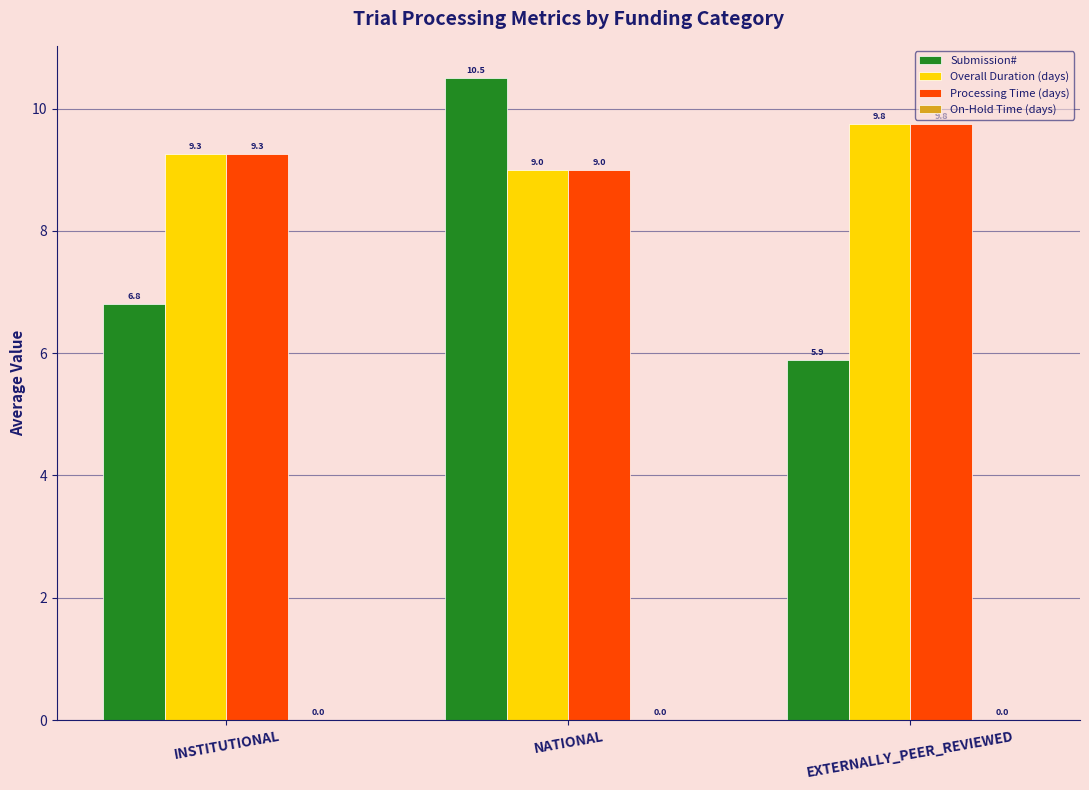

The Processing Time (days) series shows 9.3 at INSTITUTIONAL. True or false?

True